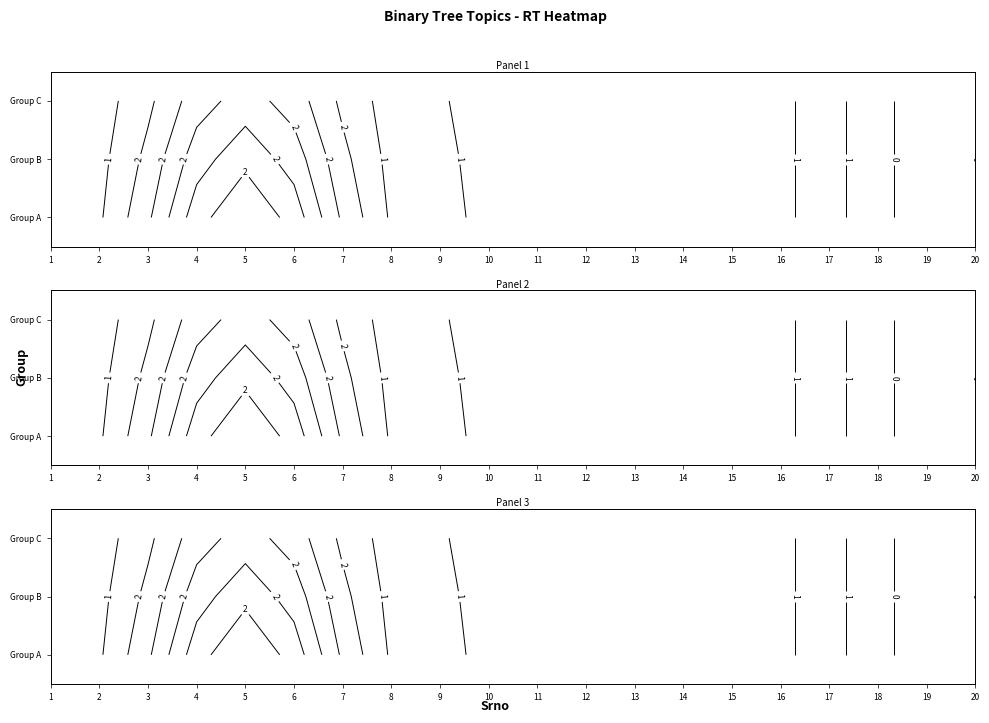

Rank the categories by 1 value from lowest to highest.

18, 19, 20, 1, 2, 3, 4, 6, 7, 8, 9, 10, 11, 12, 13, 14, 15, 16, 17, 5